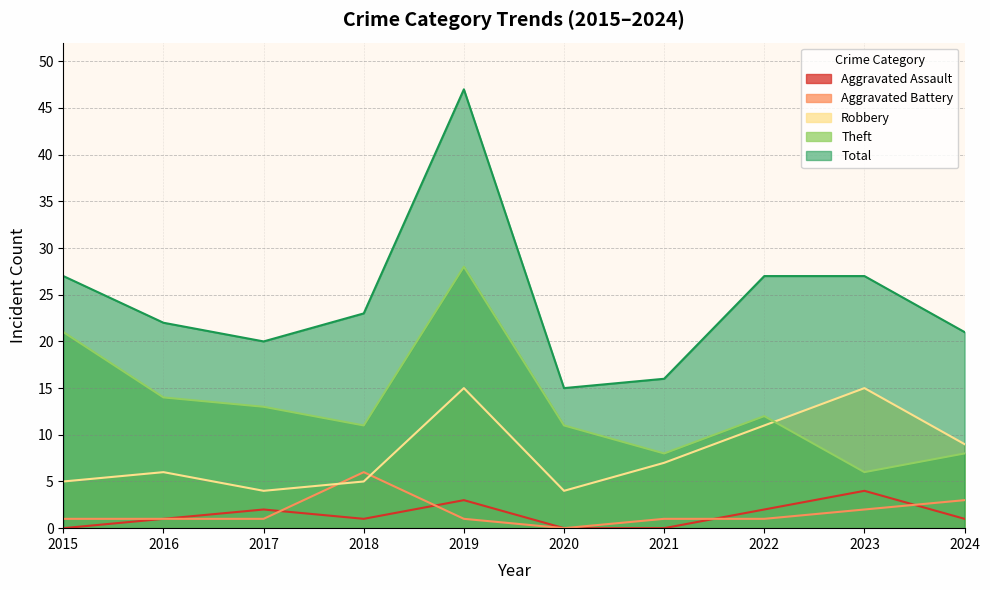

At how many categories does at least one series exceed 40?

1